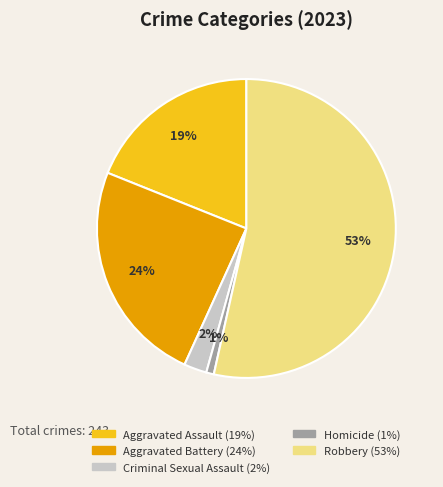

What is the majority slice?

Robbery